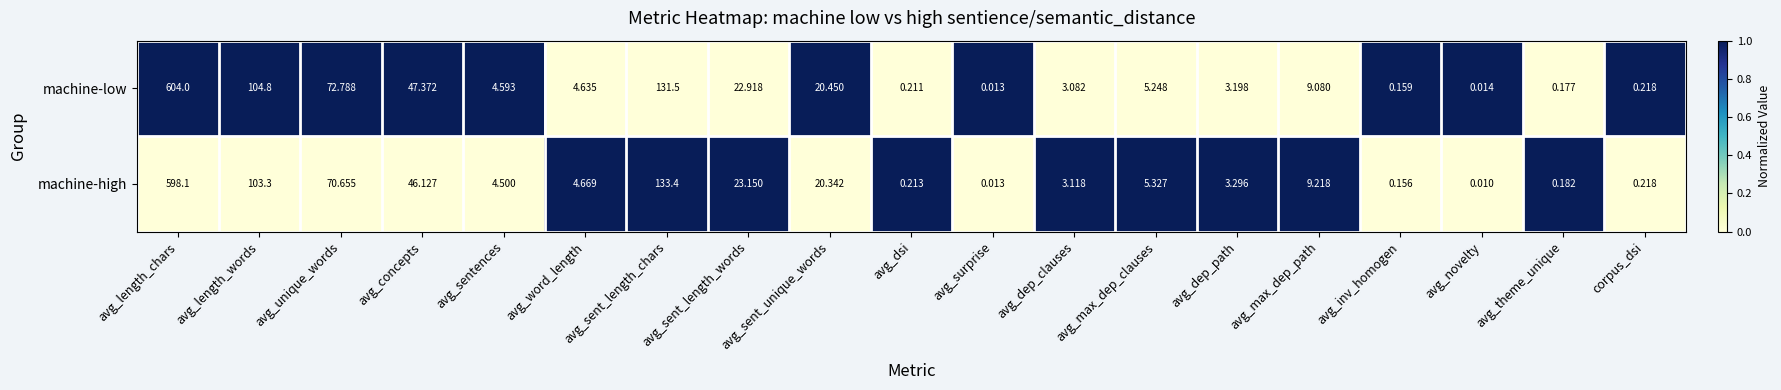

At which label does machine-low first exceed 4?

avg_length_chars